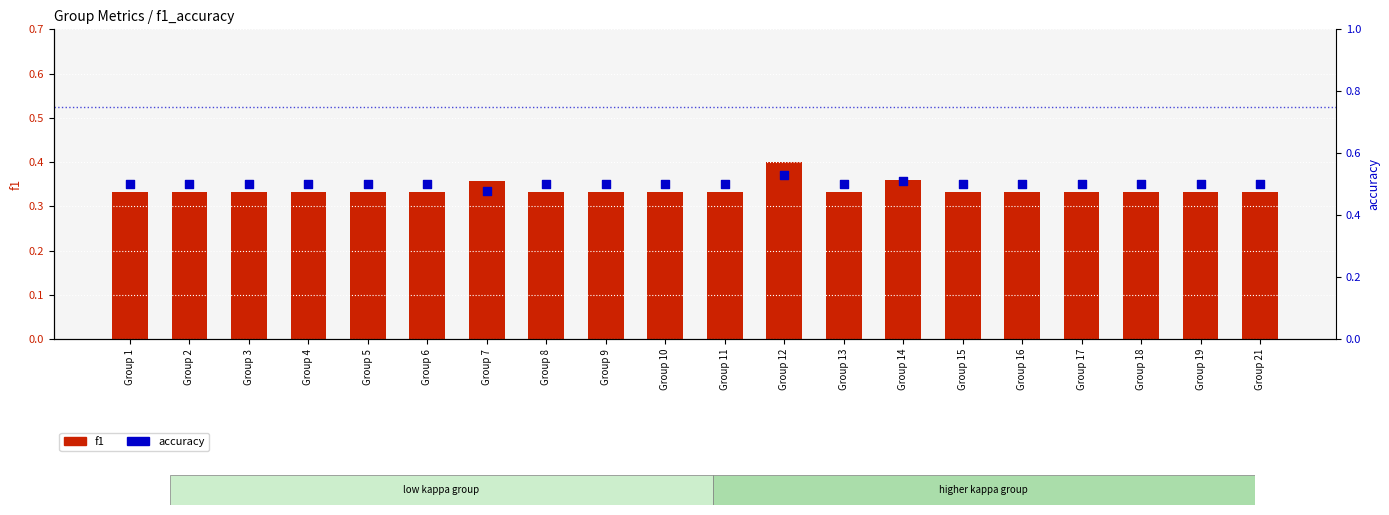

Is the value of f1 at Group 9 greater than the value of accuracy at Group 8?

No